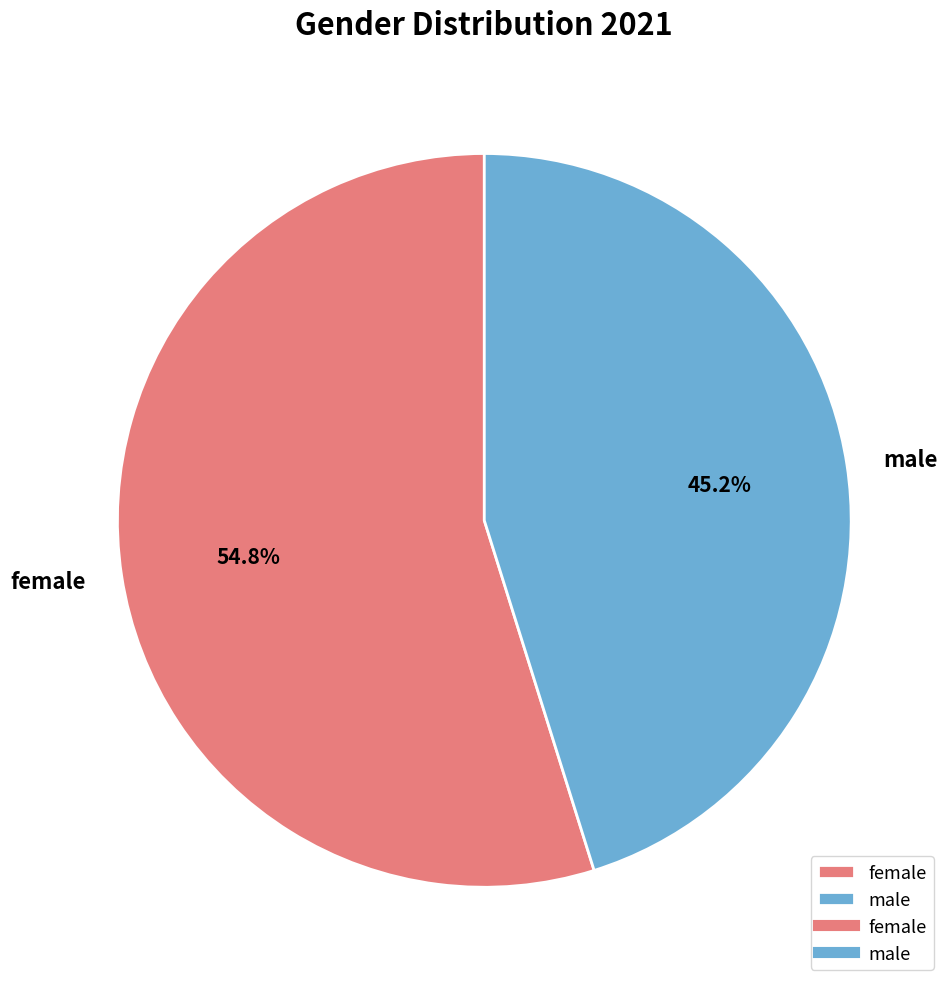

Which slice is the largest?

female